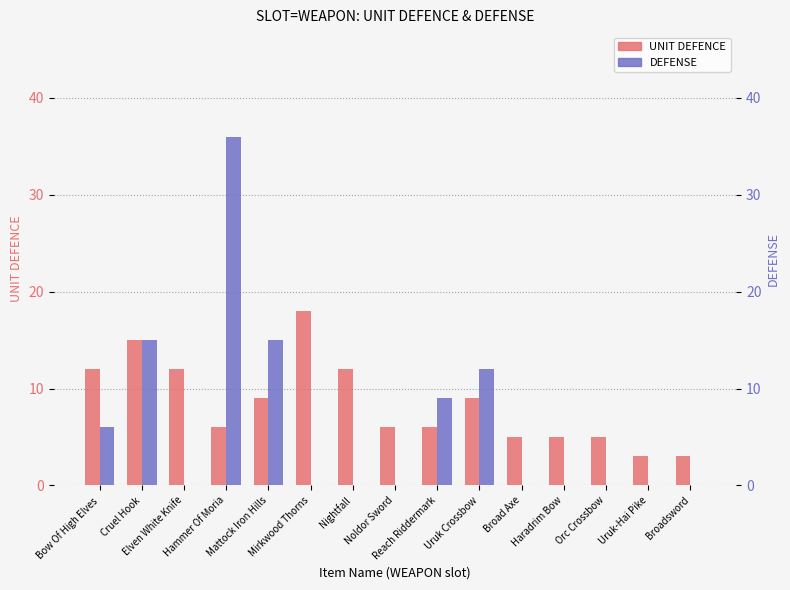

How many groups of bars are there?

15